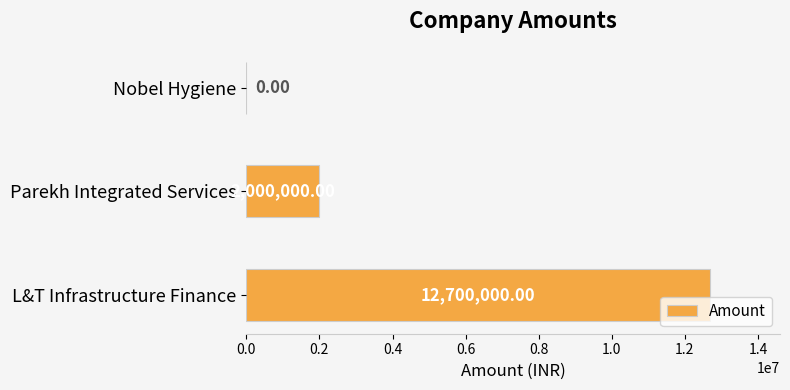

What is the change in value from Parekh Integrated Services to Nobel Hygiene?

-2000000